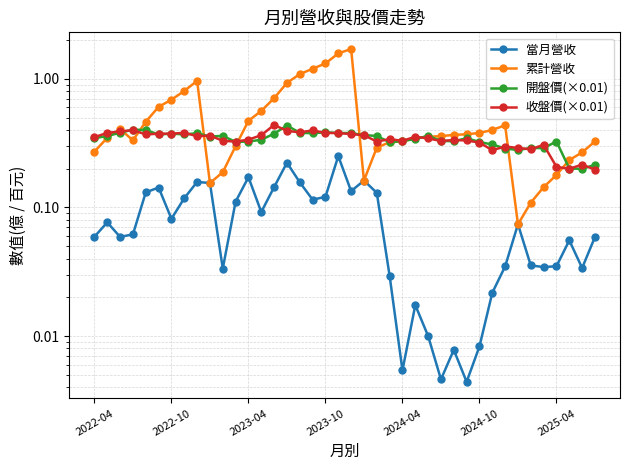

The 當月營收 series shows 0.2 at 2024-10. True or false?

False